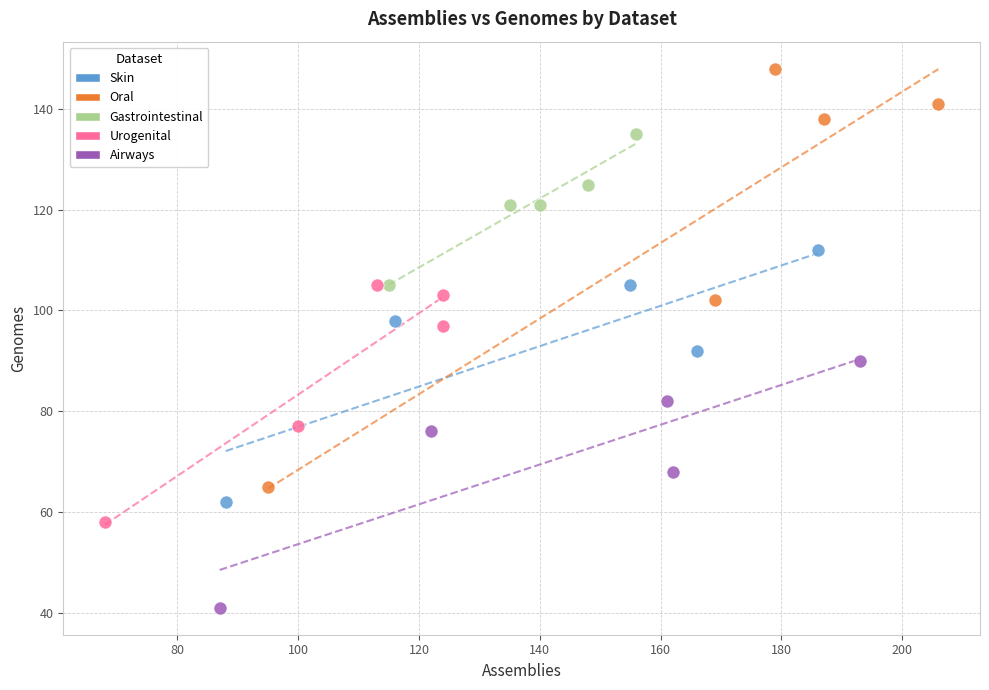

Which series reaches the minimum Y coordinate?

Airways